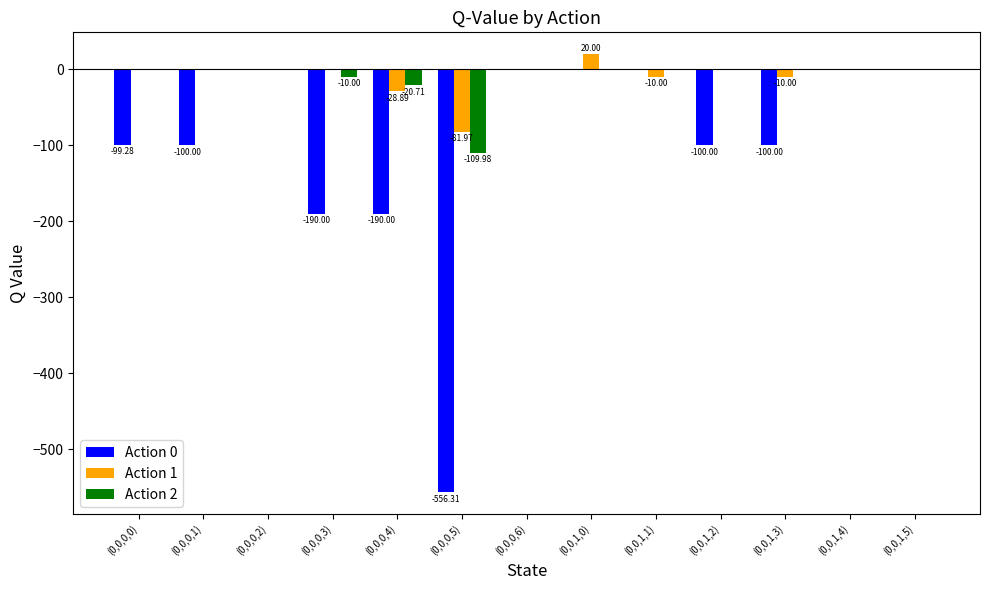

What is the total value across all series at (0,0,0,5)?

-748.3